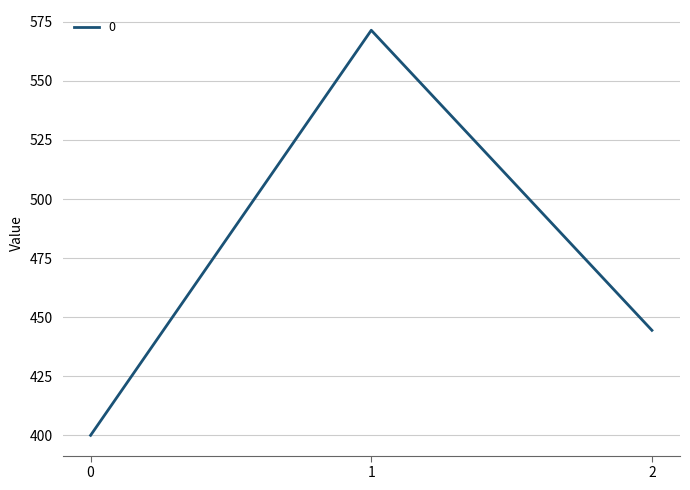

Rank the categories by value from highest to lowest.

1, 2, 0